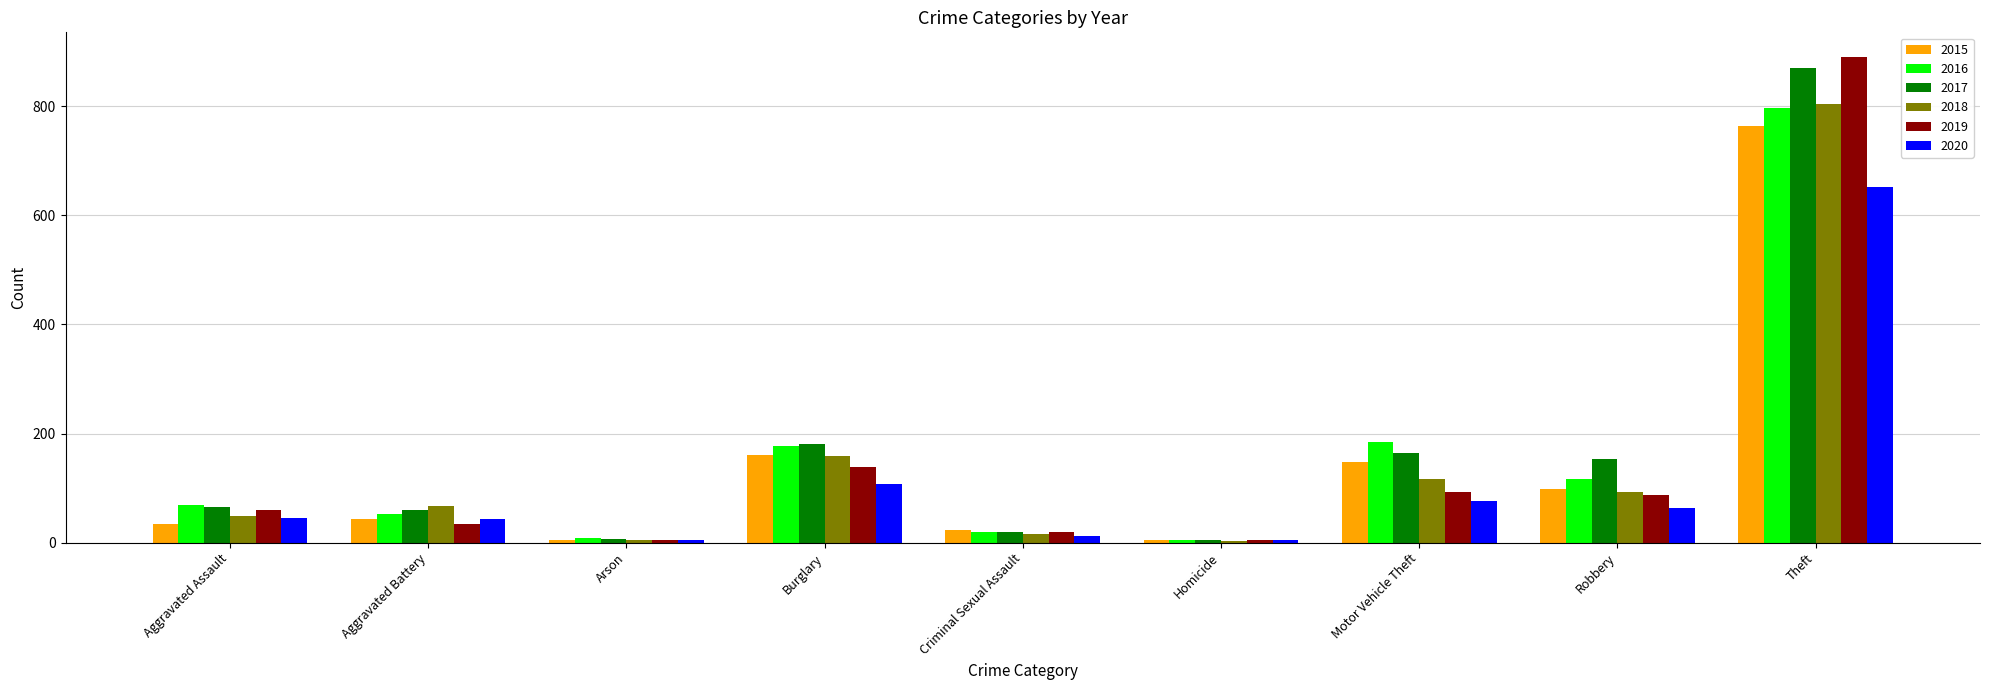

Which series has the widest spread of values?

2019